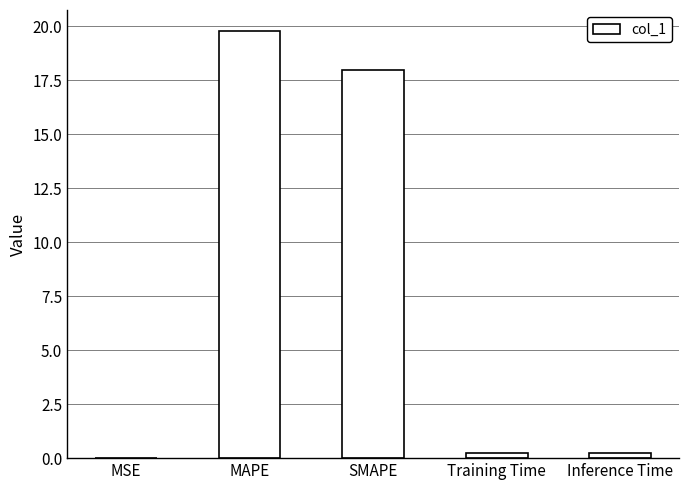

What is the sum of the values at Inference Time and SMAPE?

18.2